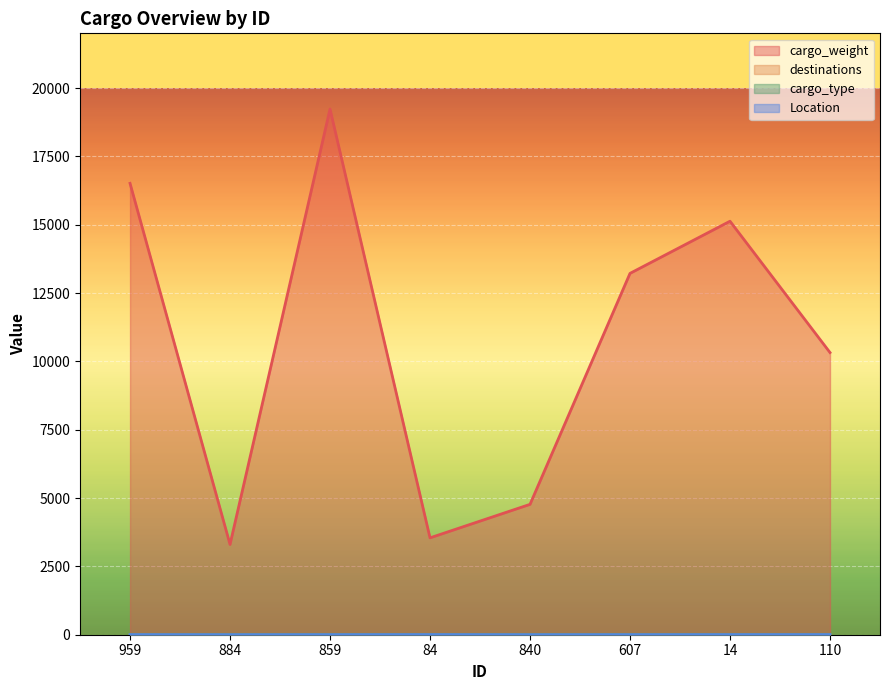

What is the difference between the maximum and minimum values in the Location series?

3